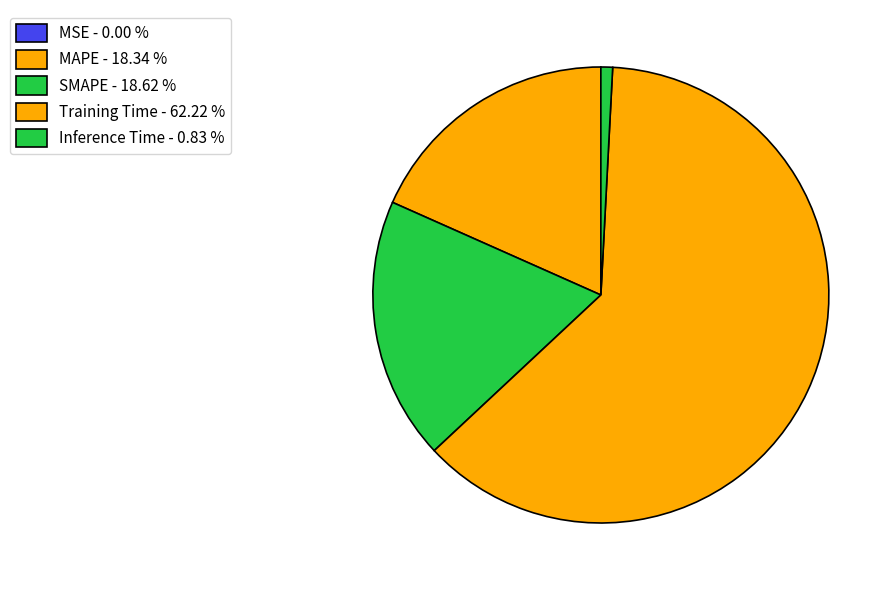

Combined, do SMAPE and MAPE account for over 50%?

No